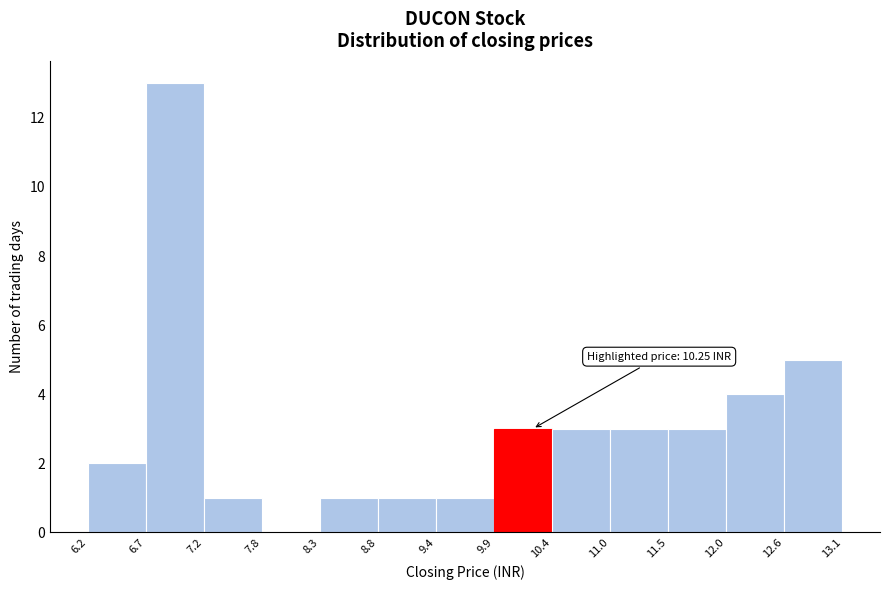

Which range on the x-axis has the tallest bar?

6.7 to 7.2